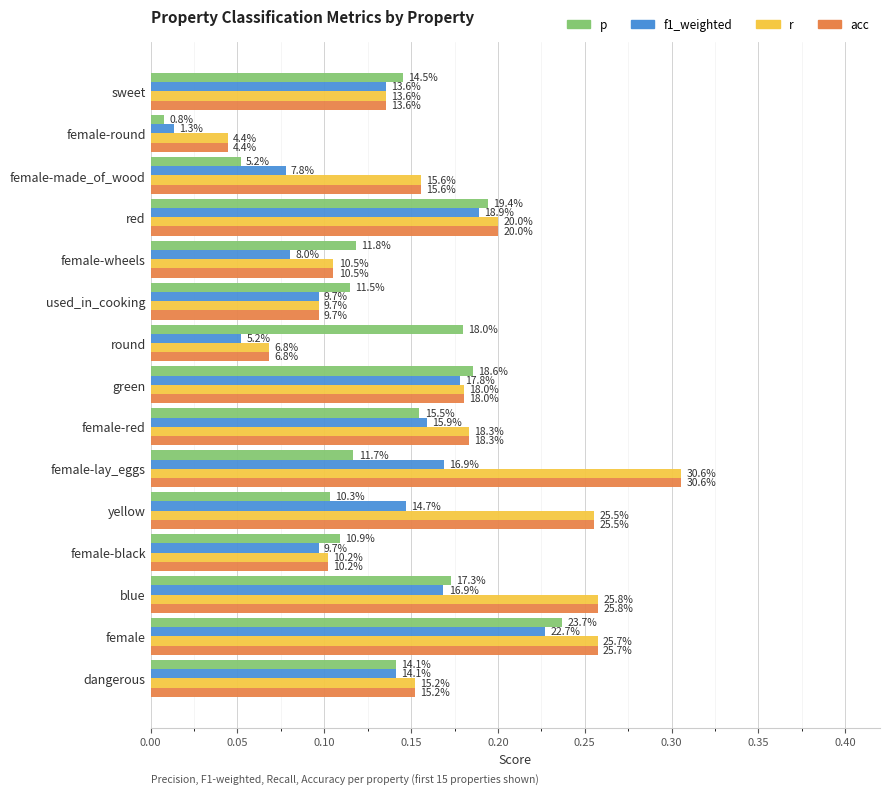

Which series has the largest total across all categories?

r